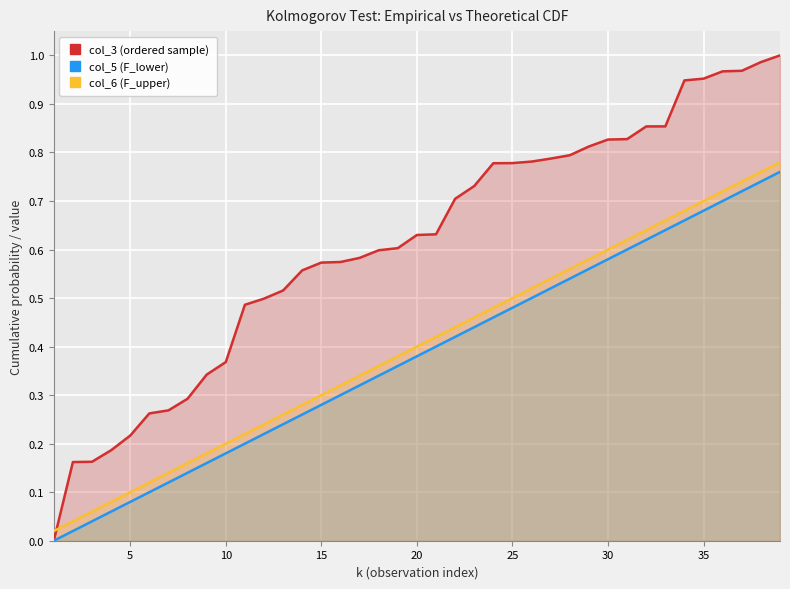

Which series has the largest total across all categories?

col_3 (ordered sample)